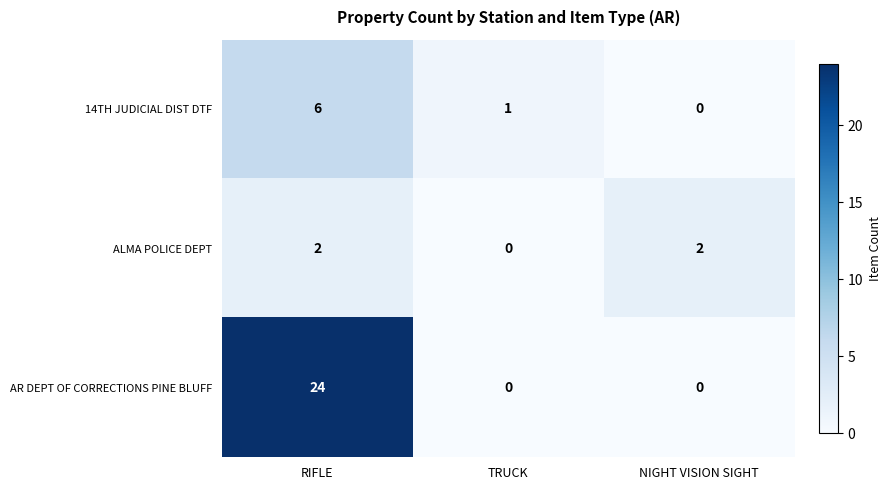

The value of 14TH JUDICIAL DIST DTF at NIGHT VISION SIGHT is 0. True or false?

True